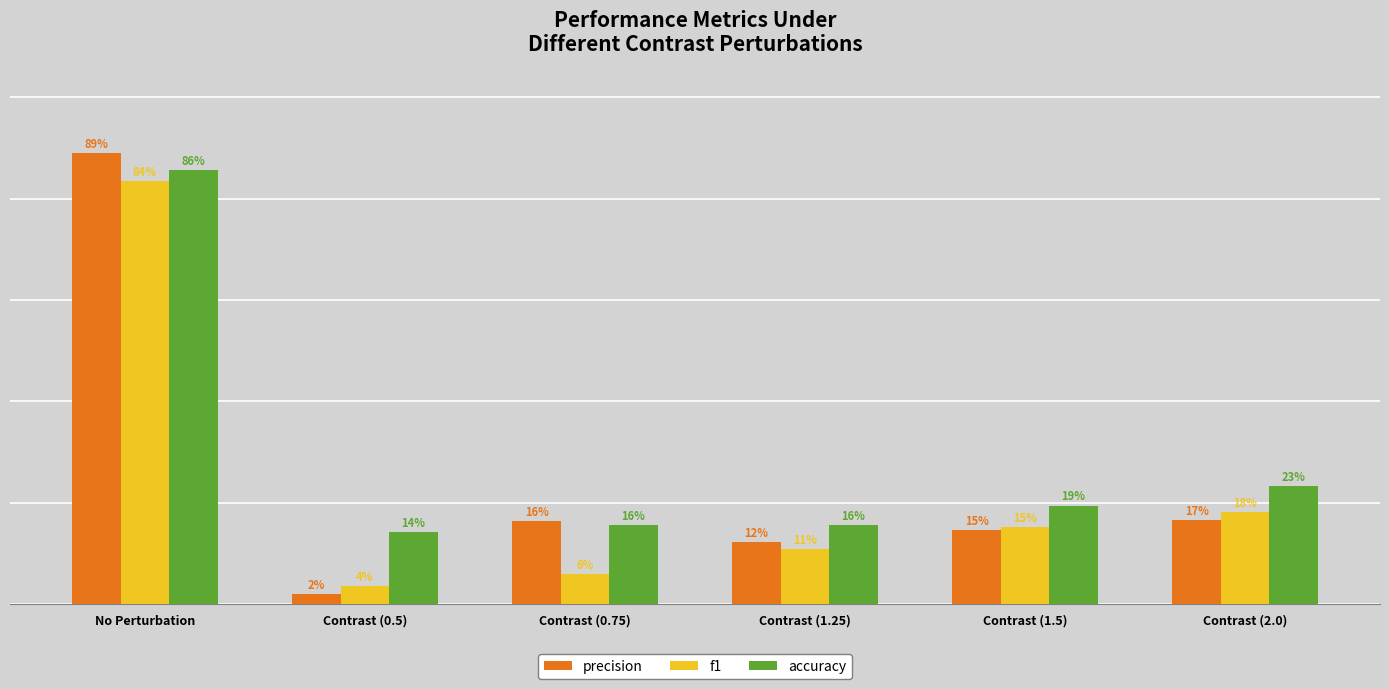

List the labels in order of f1 value, largest first.

No Perturbation, Contrast (2.0), Contrast (1.5), Contrast (1.25), Contrast (0.75), Contrast (0.5)